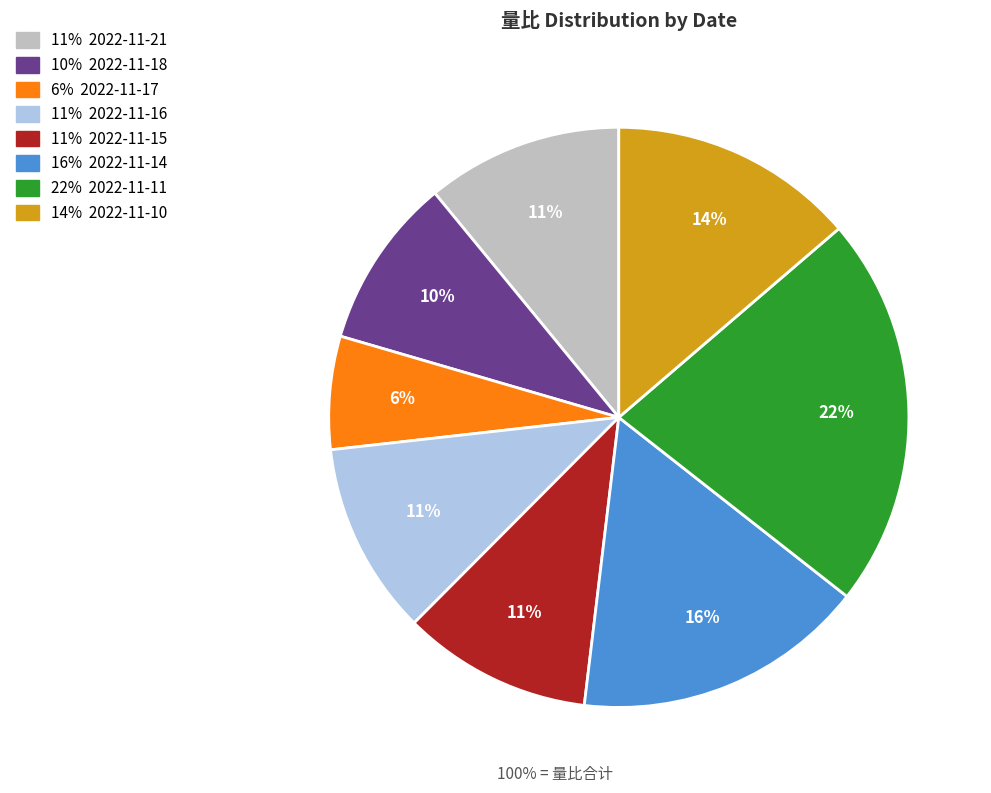

To the nearest percent, what is the difference between the largest and smallest slice percentages?

16%